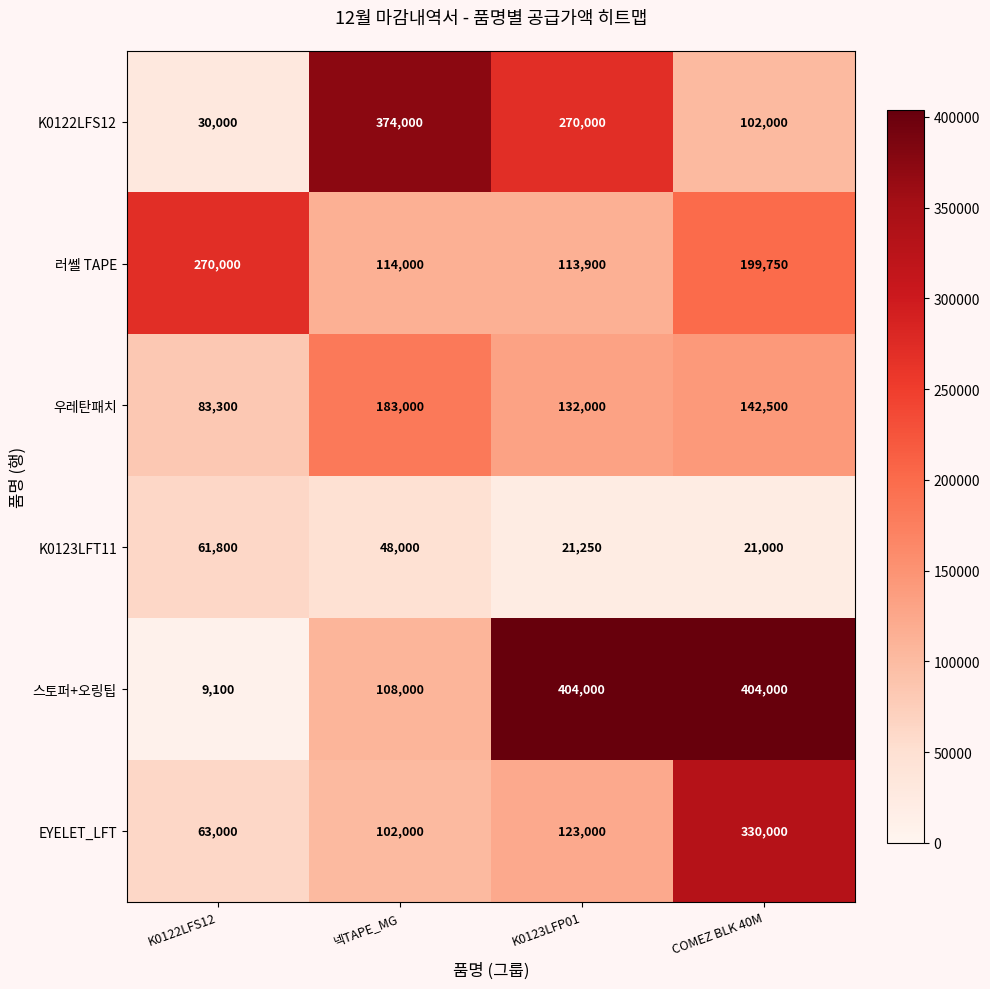

Which category has the lowest value across all series?

K0122LFS12